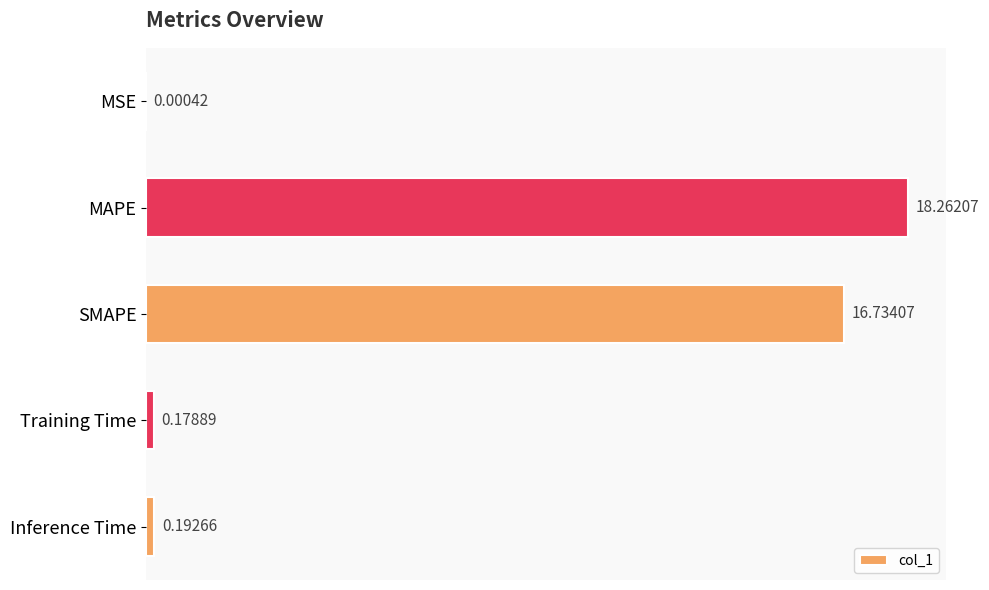

What is the sum of the values at MSE and MAPE?

18.3